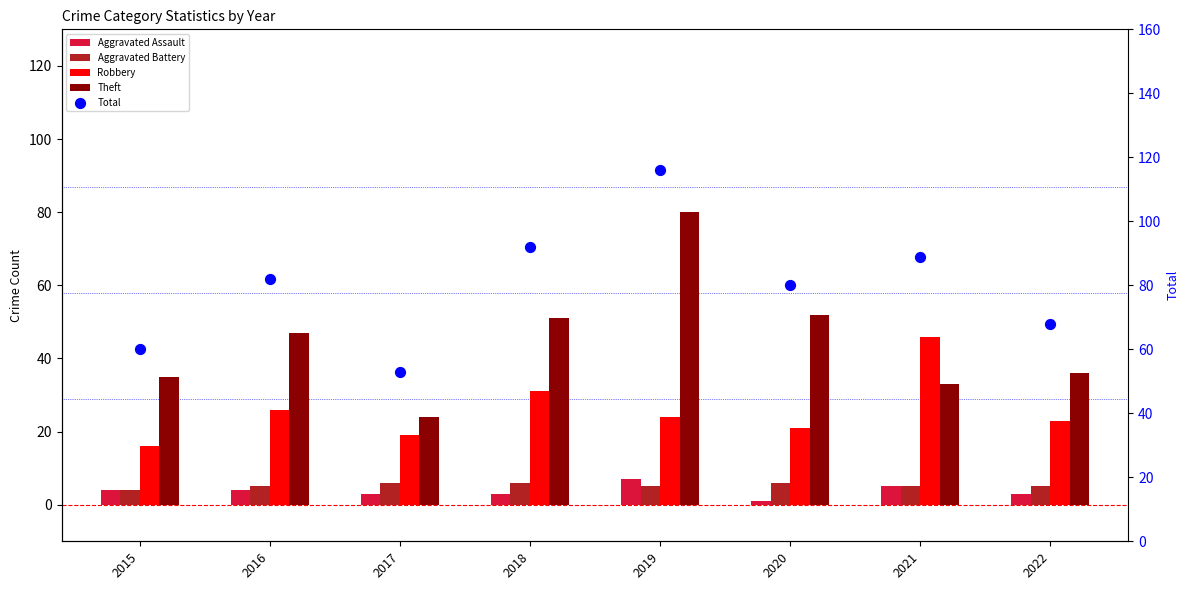

At which category is the sum across all series the highest?

2019